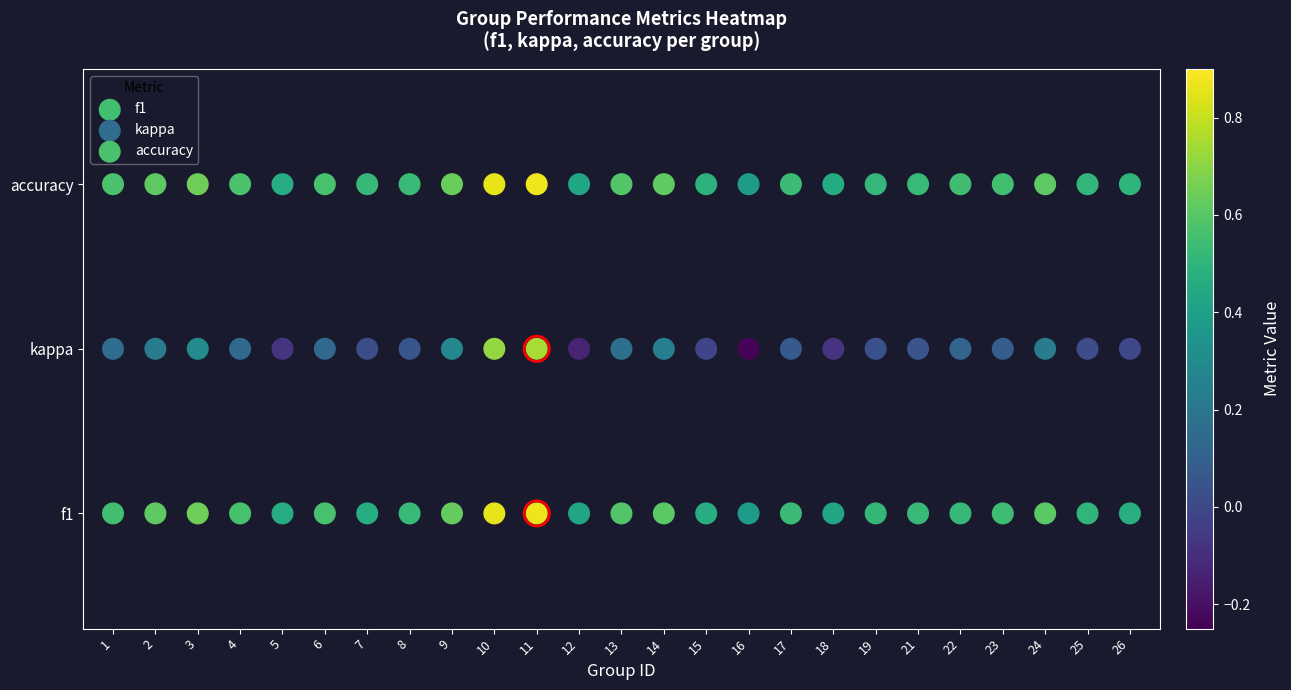

How many series are shown in this chart?

3